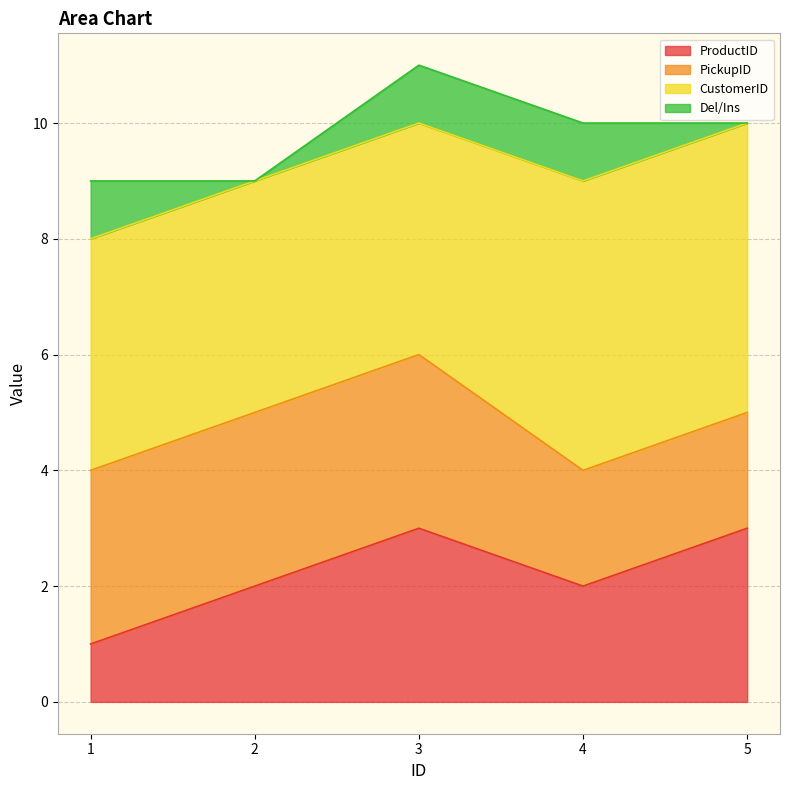

What is the total value across all series at 2?

9